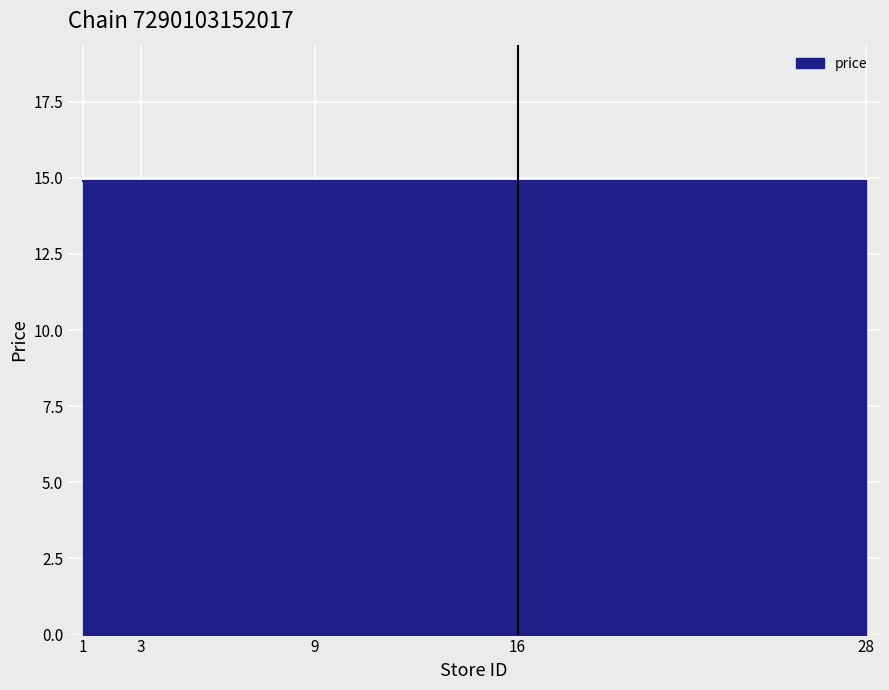

At which label is price closest to 14?

1